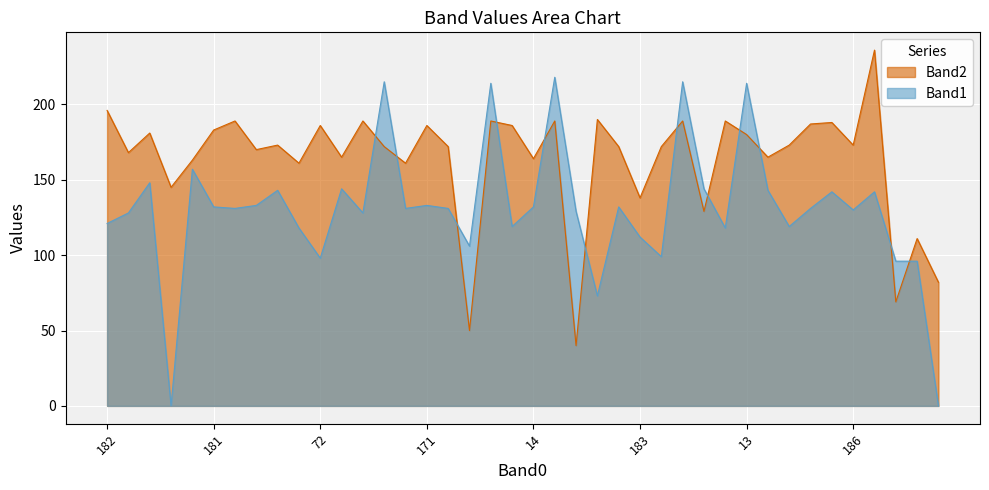

Which series ends up on top after the final intersection of Band2 and Band1?

Band2